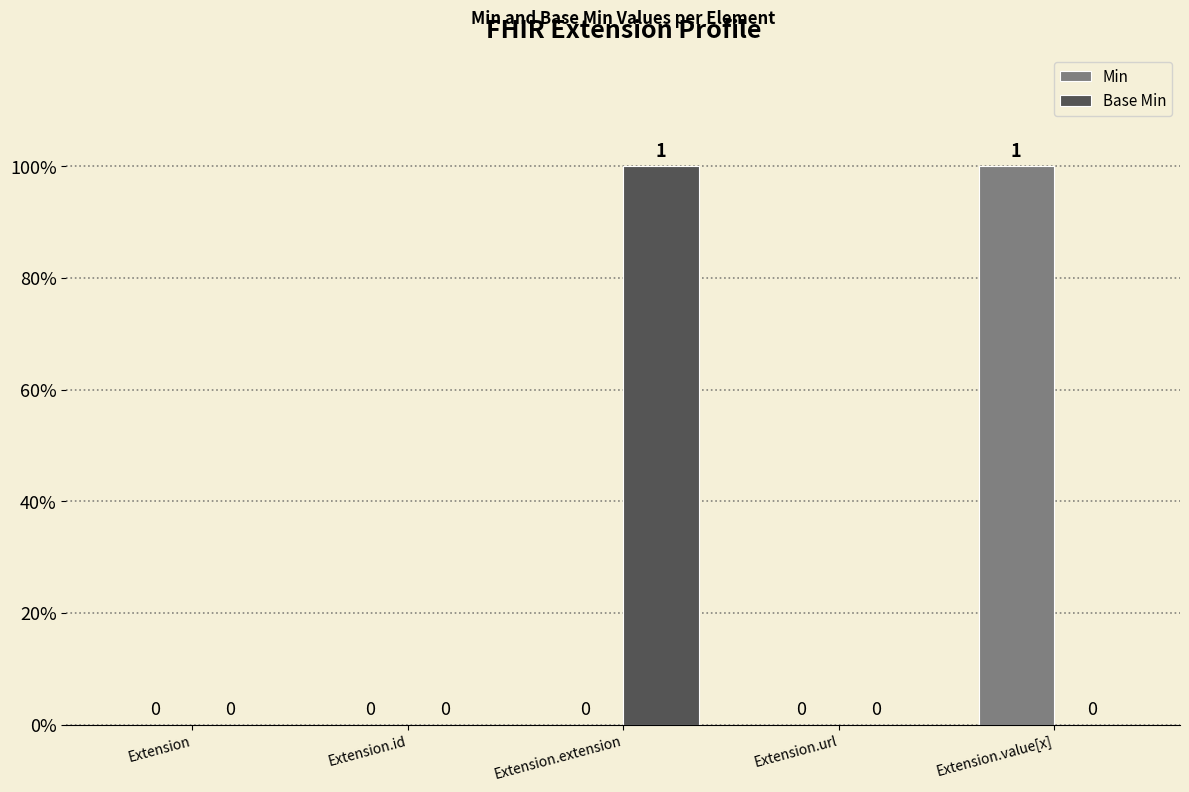

True or false: Base Min has a value of 1 at Extension.value[x].

False